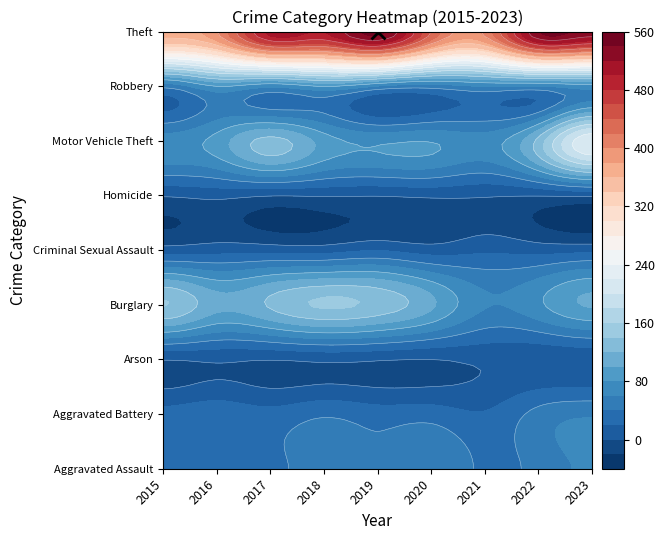

Is the value of Robbery at 2019 greater than the value of Homicide at 2018?

Yes